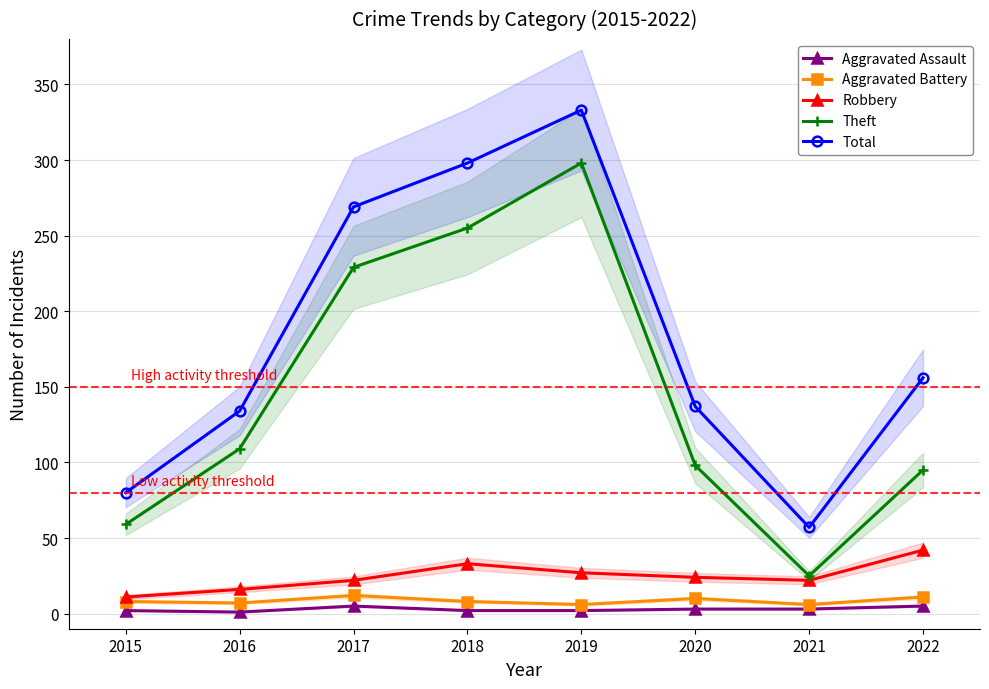

True or false: Aggravated Assault and Theft cross at least once.

False